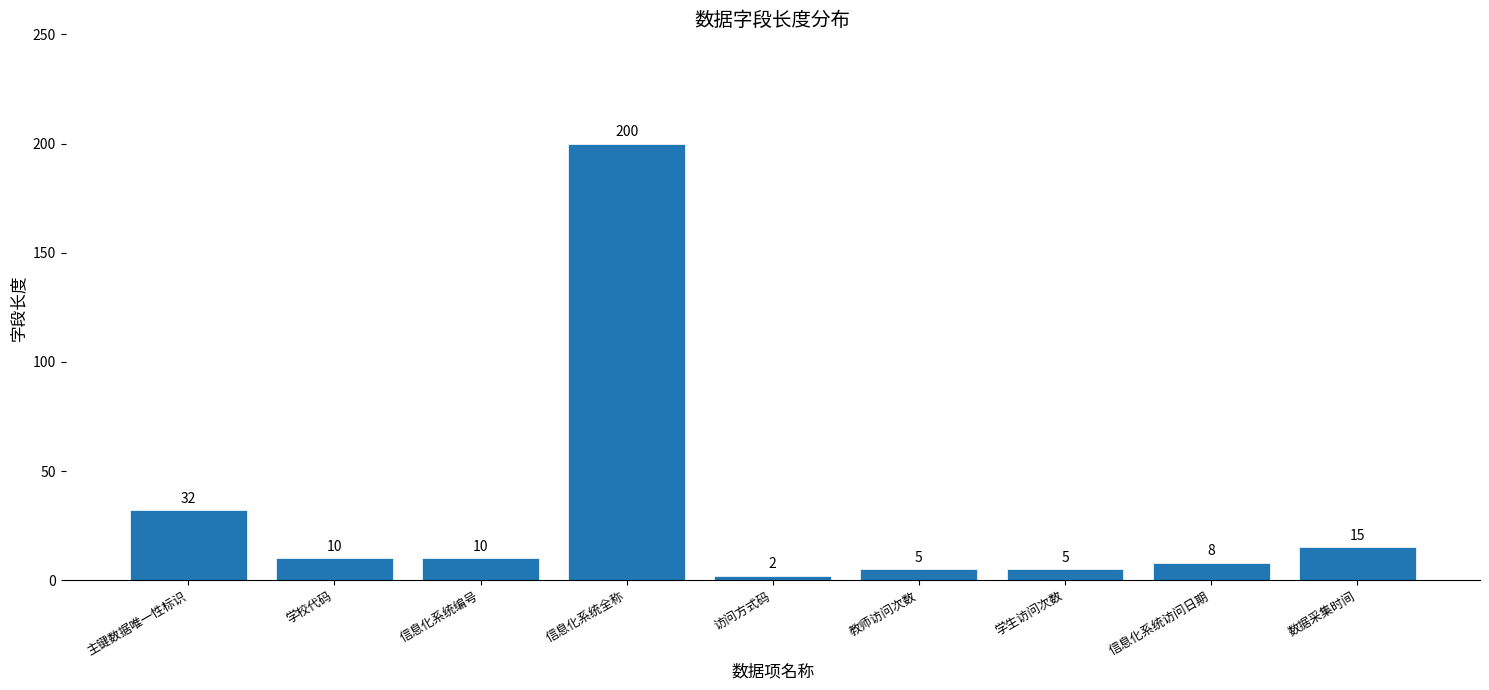

How many categories are shown in the chart?

9